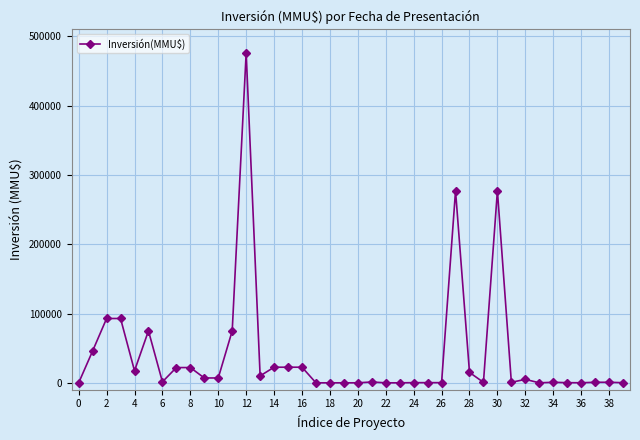

True or false: there are more than 2 points higher than both neighbors.

True